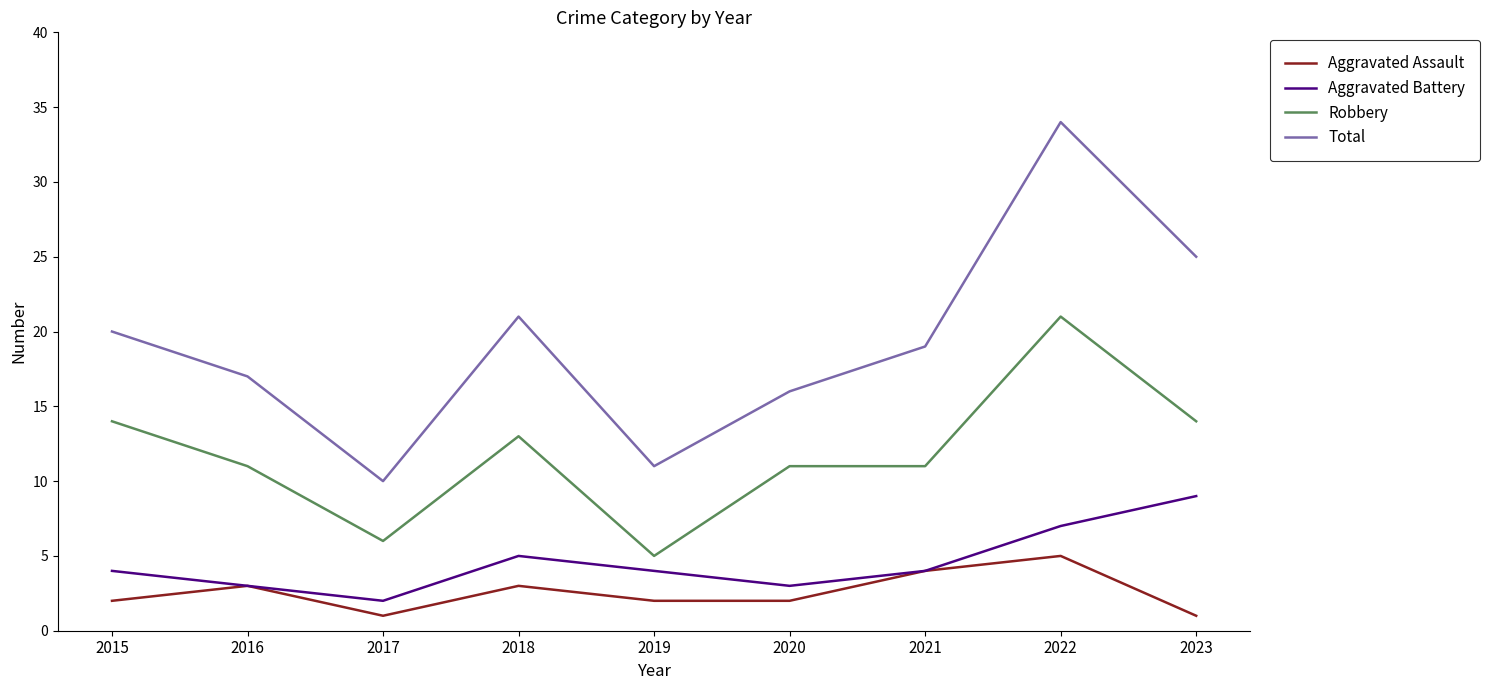

At how many categories does at least one series exceed 29?

1